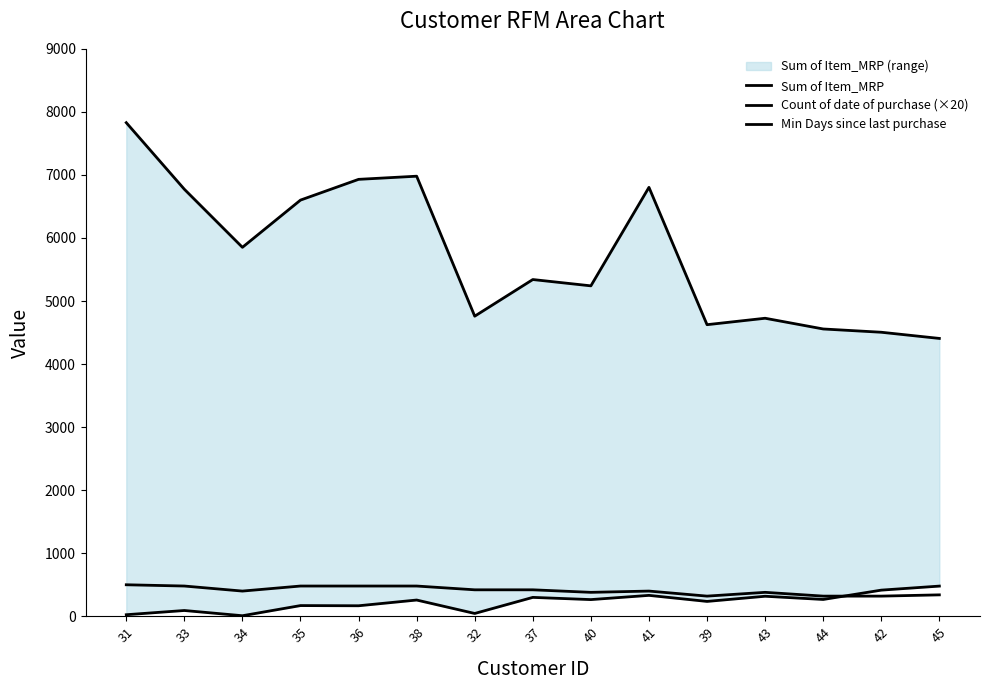

How many data points does each series have?

15